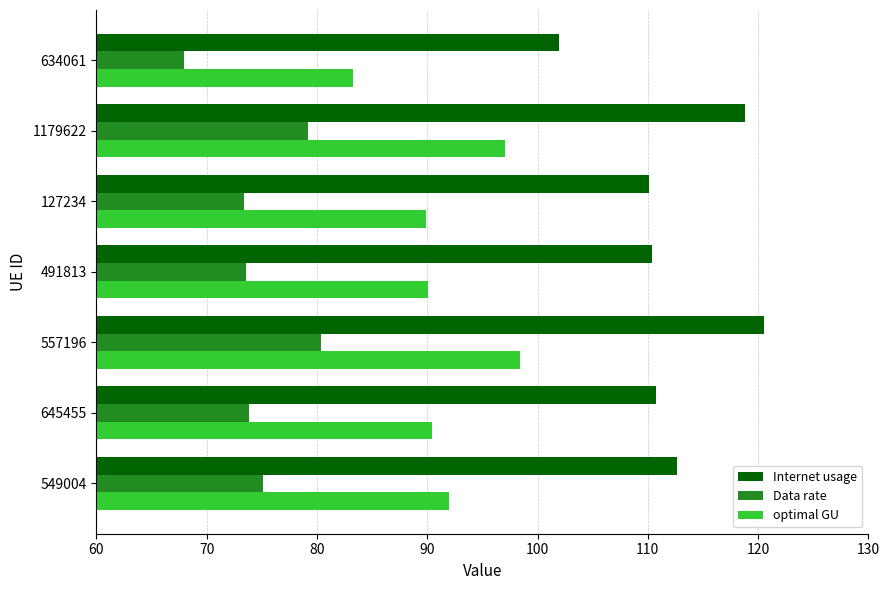

Read the optimal GU value at 645455.

90.4